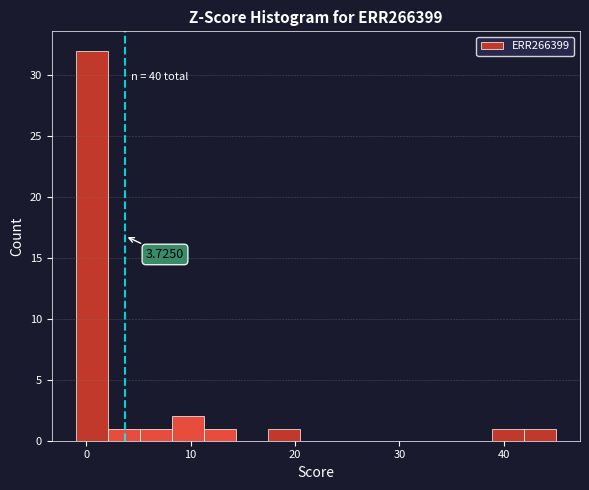

Around what value on the x-axis is the tallest bar? Give the approximate position of its centre, as read against the axis.

1